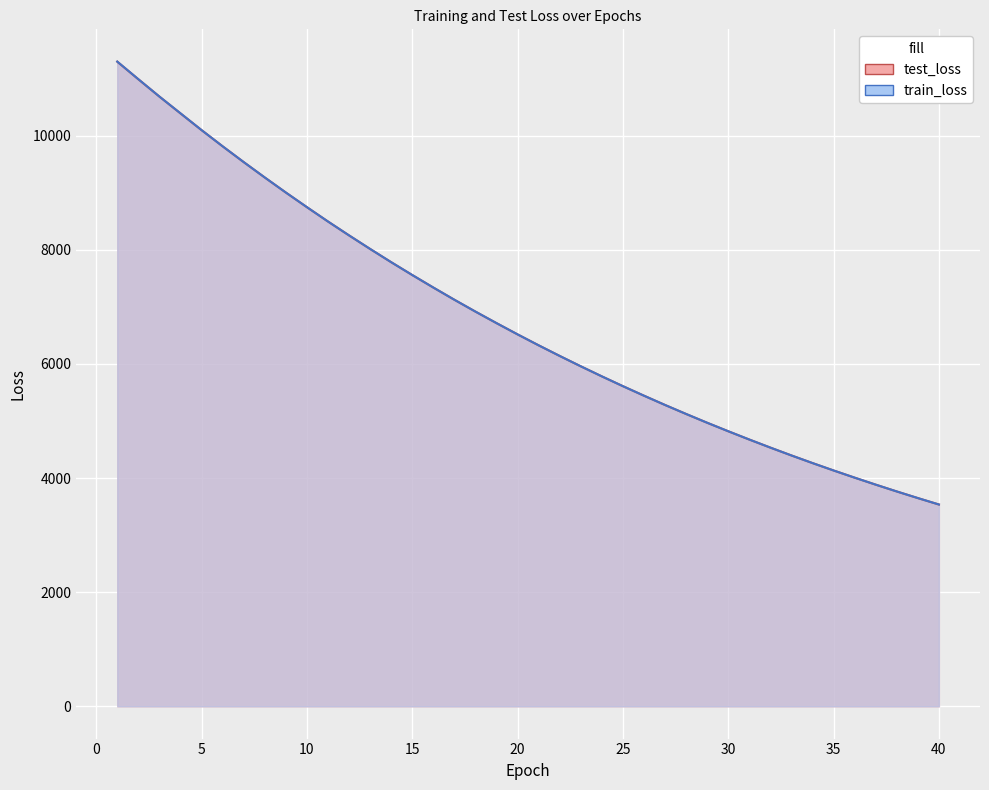

True or false: test_loss has more than 2 interior local peaks.

False